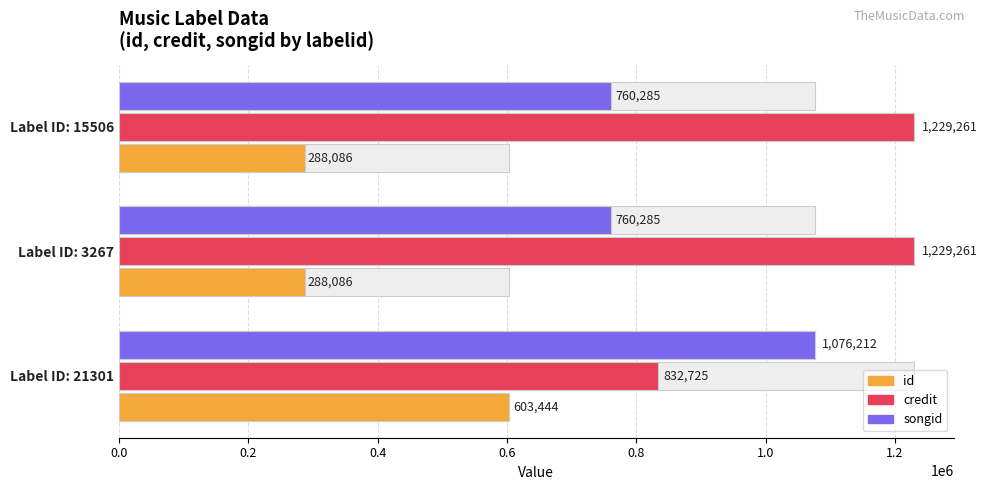

Reading right to left, list all the values displayed in this chart.

id: 288086	288086	603444
credit: 1229261	1229261	832725
songid: 760285	760285	1076212